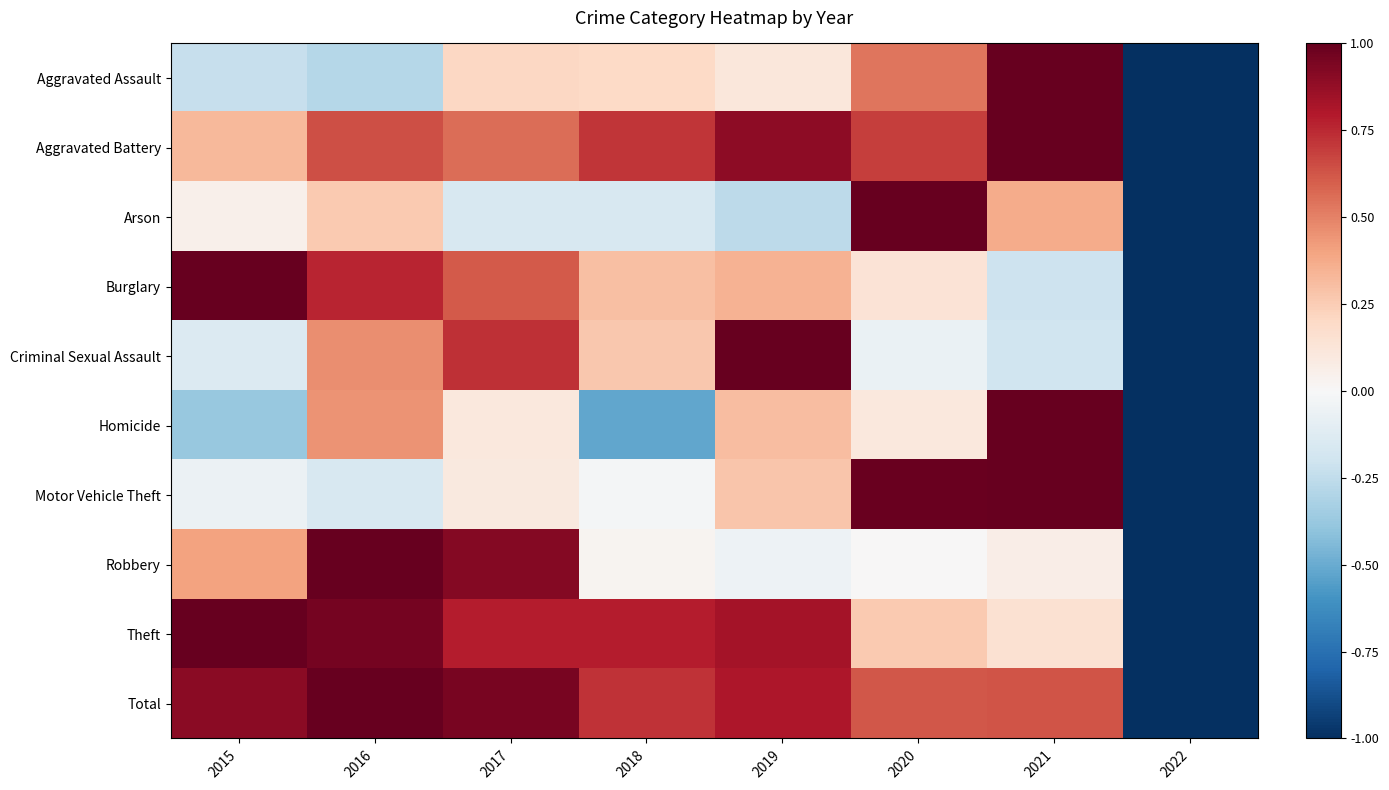

Between 2015 and 2017, which is larger?

2017